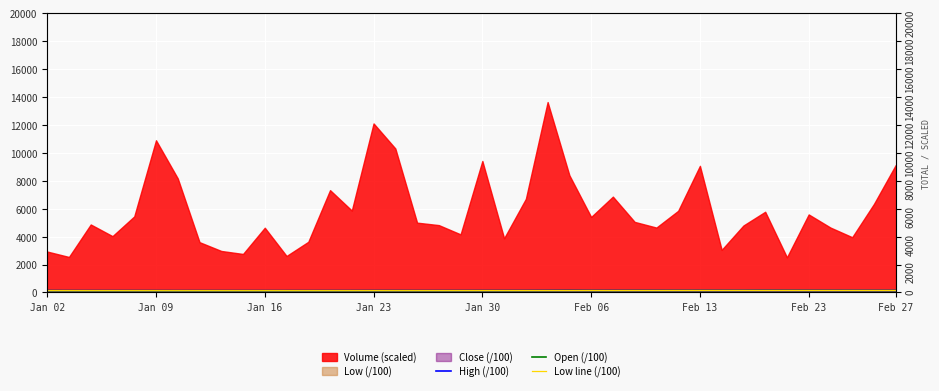

At how many categories does at least one series exceed 128?

40